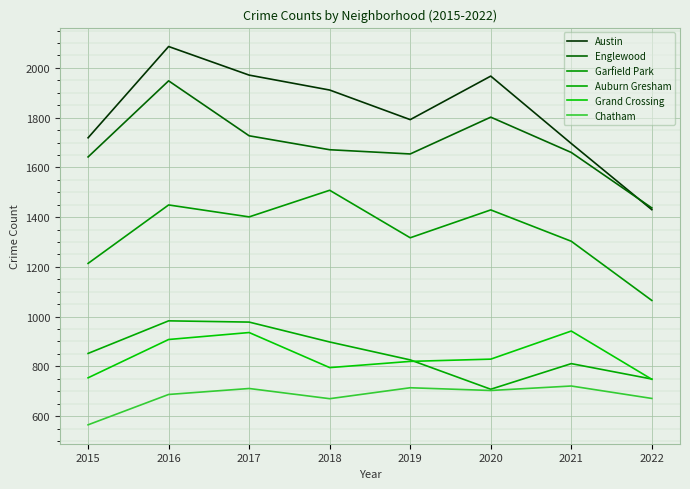

What is the total value across all series at 2017?

7724